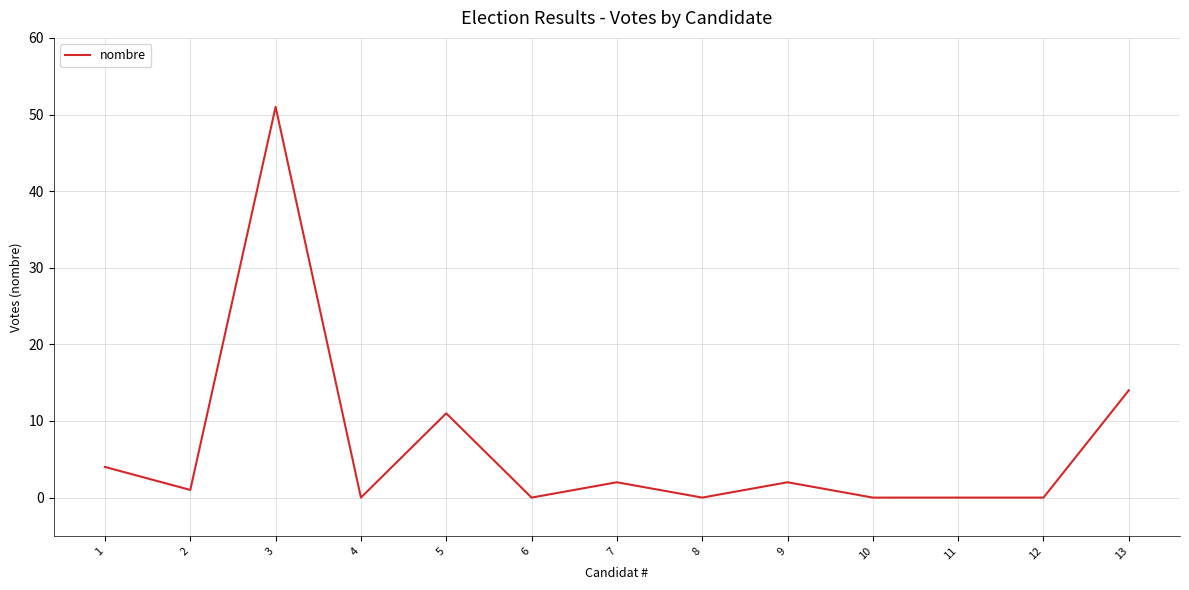

Does the chart have visible grid lines?

Yes